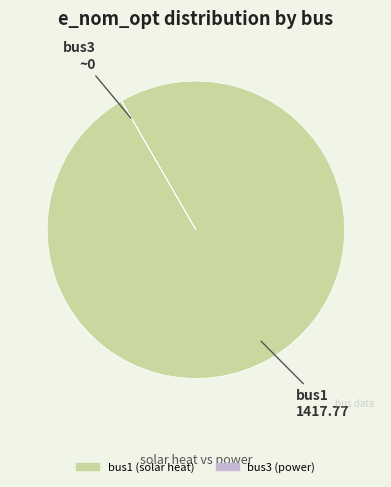

Does any single category account for the majority?

Yes